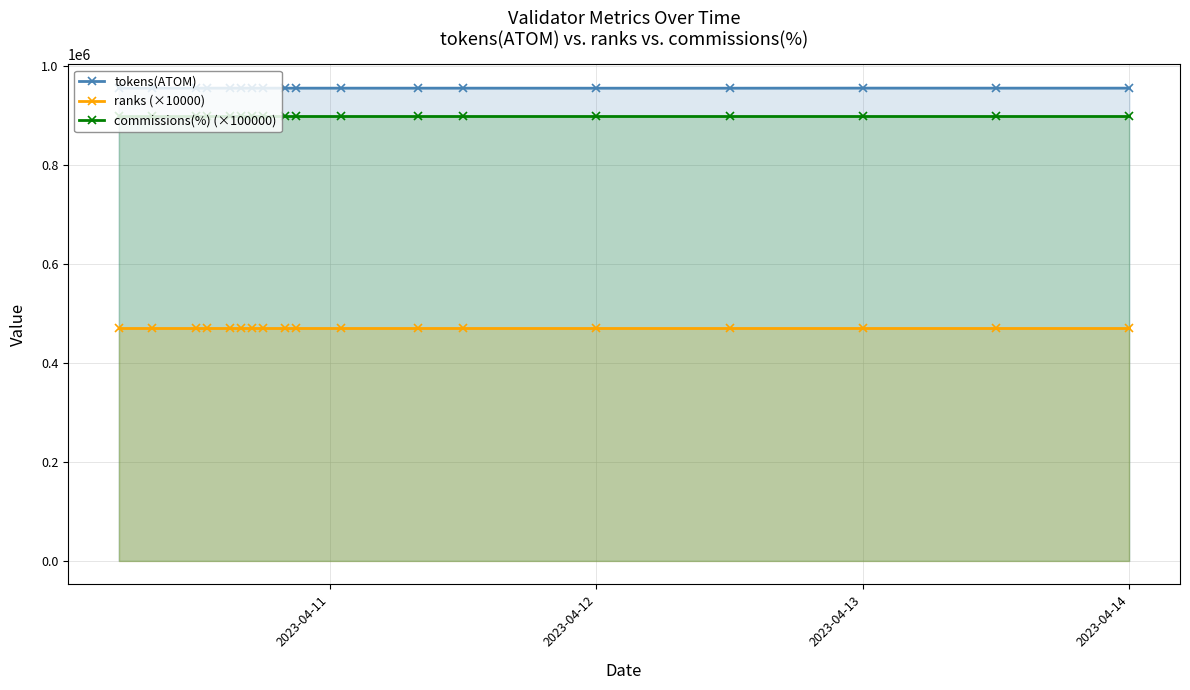

How many lines are shown in the chart?

3